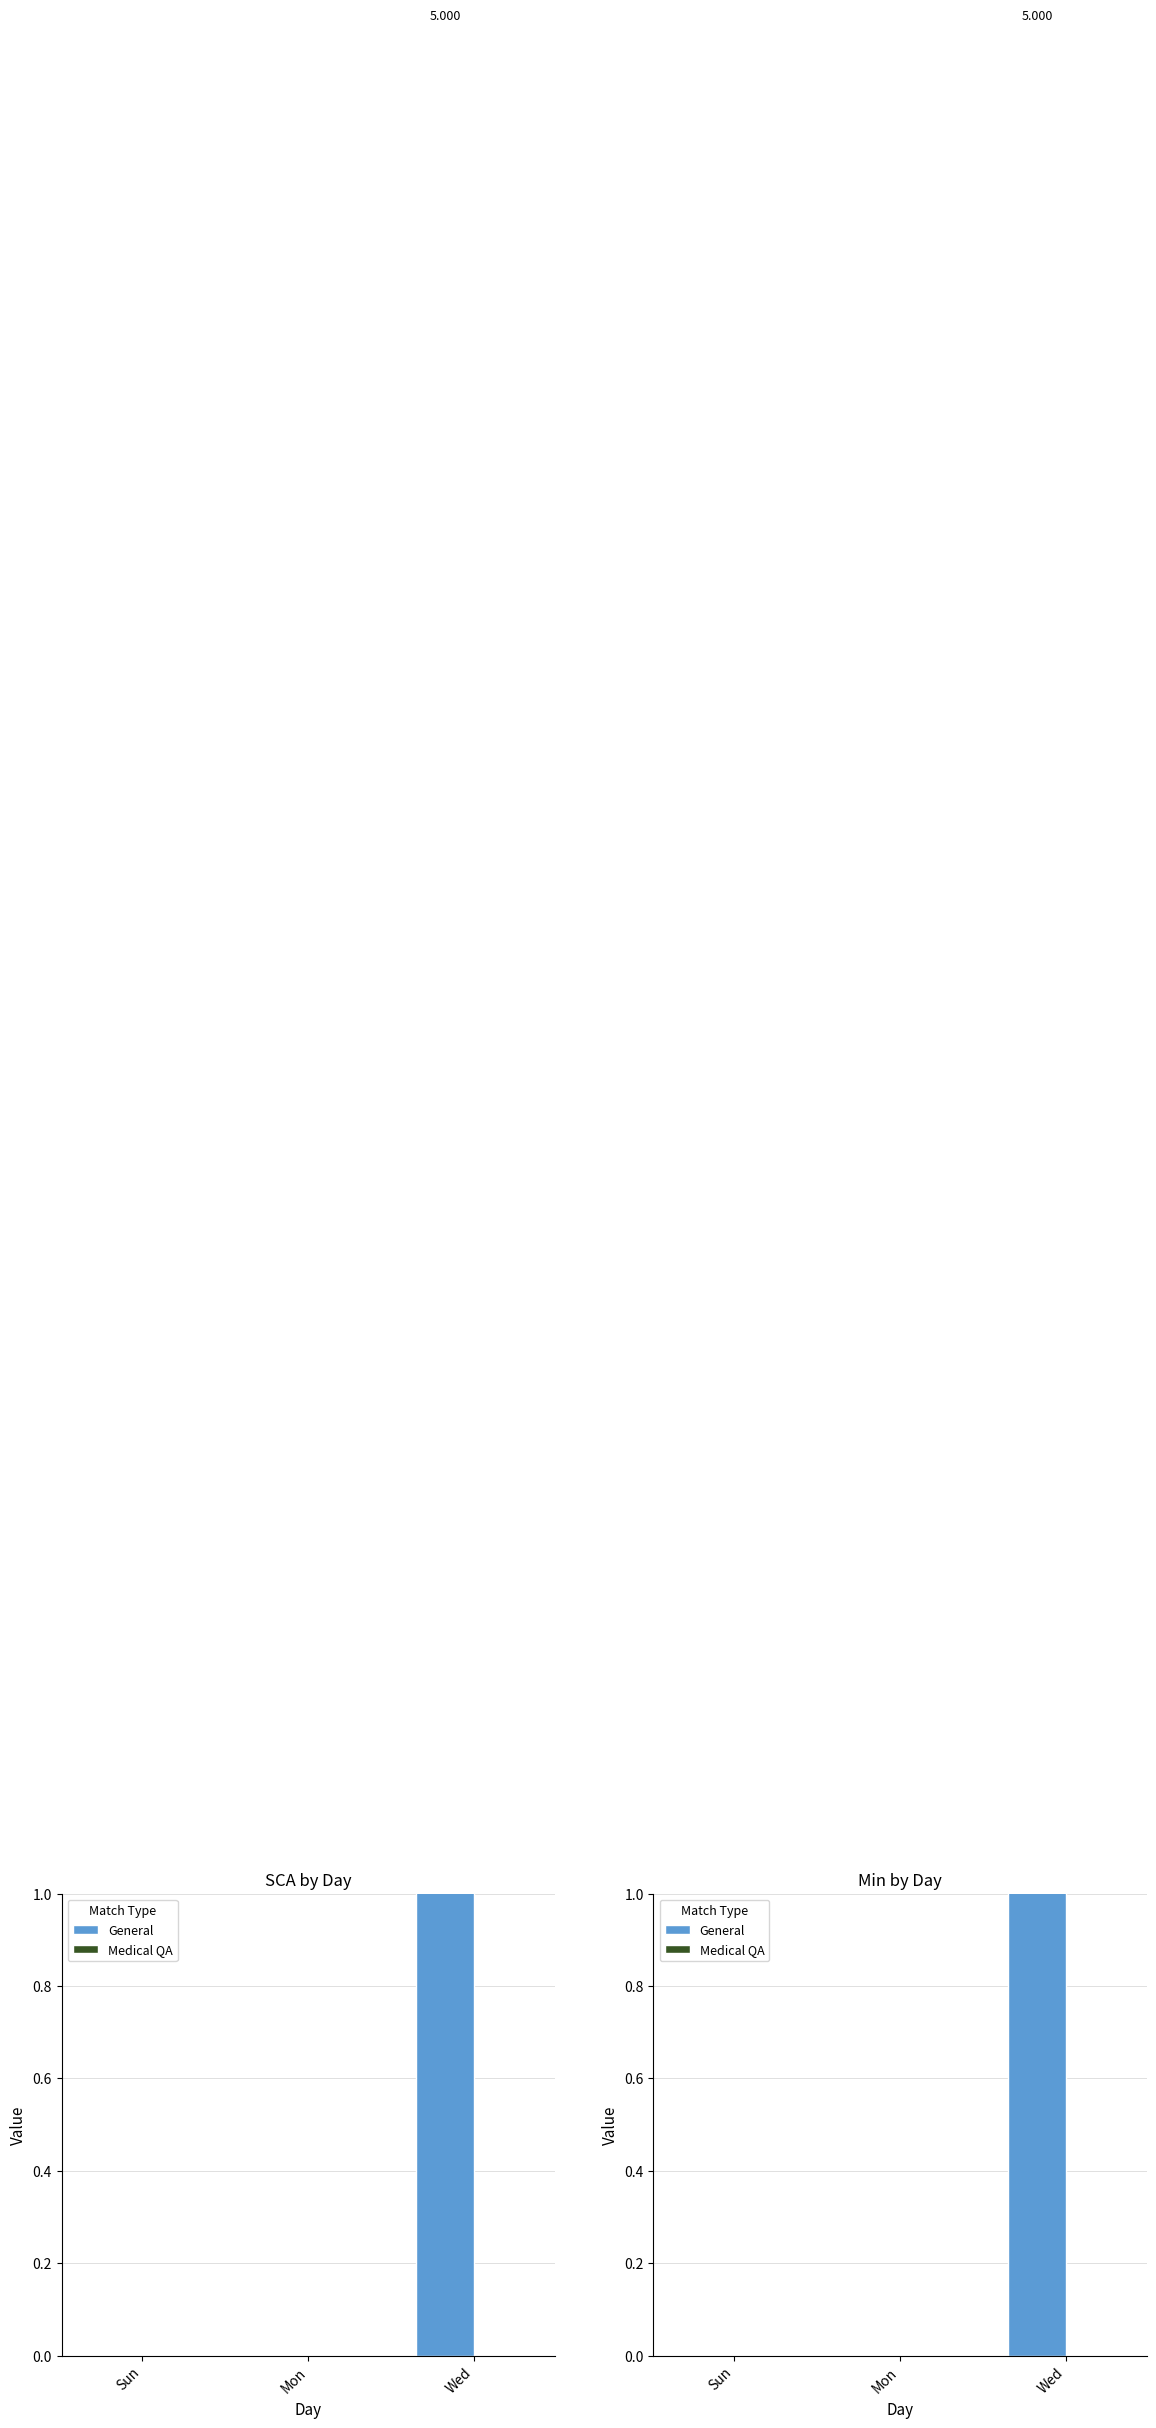

Count the number of categories in the chart.

3